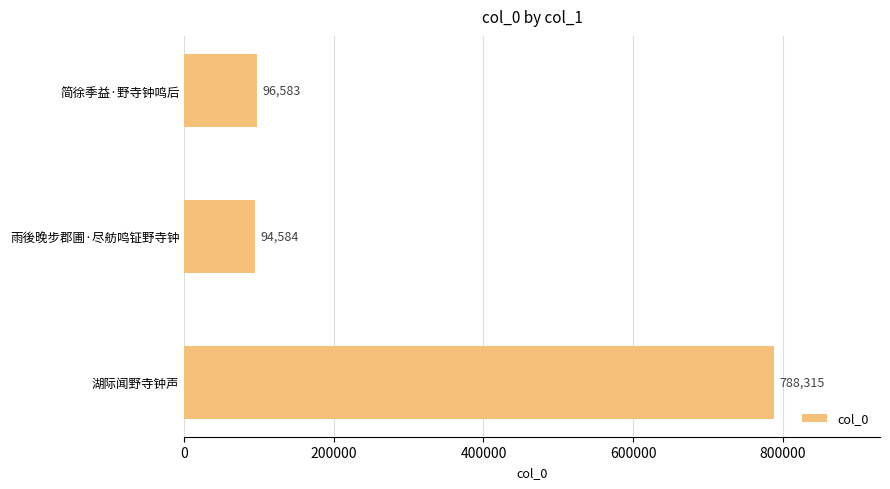

What is the average value?

326494